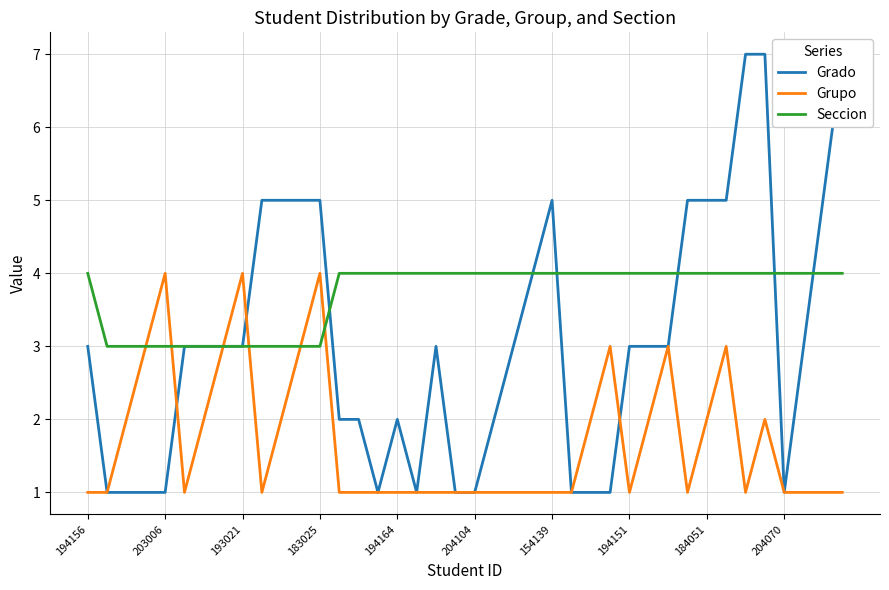

Is it true that Seccion equals 2 at 204070?

False